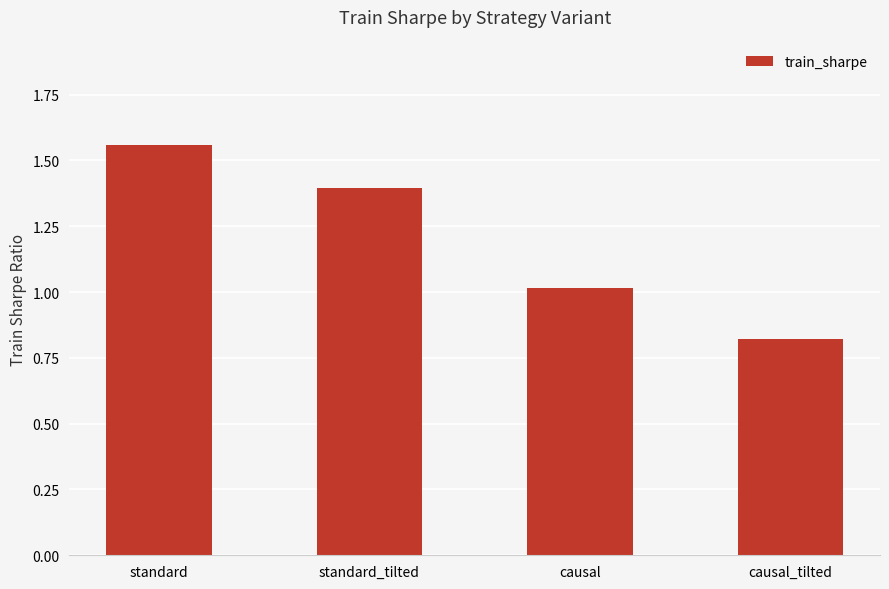

Read the value at standard_tilted.

1.4